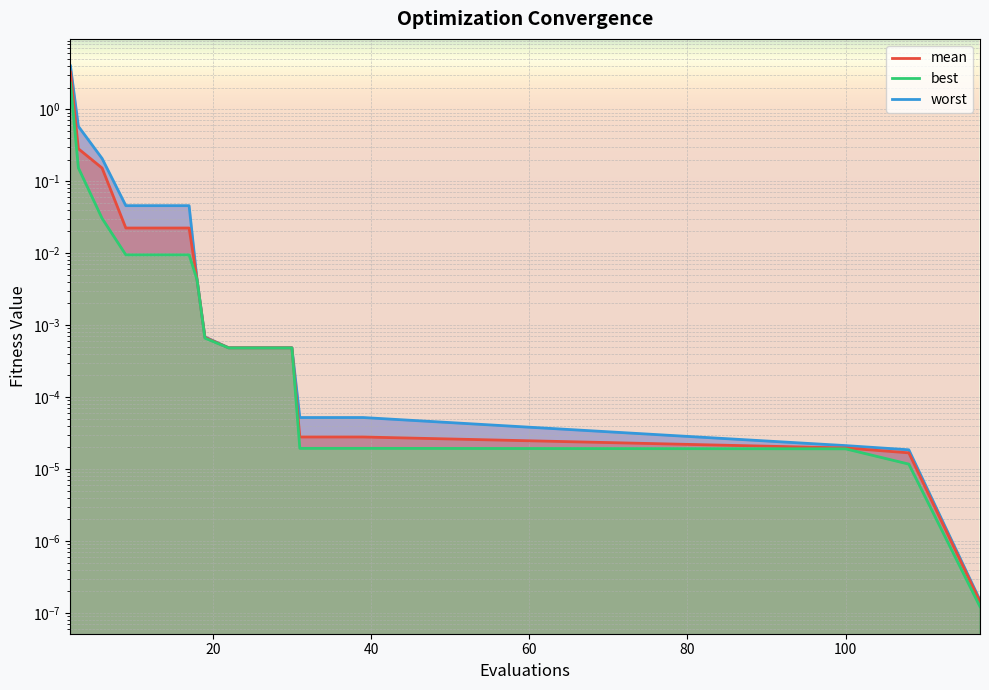

True or false: mean and worst cross at least once.

False